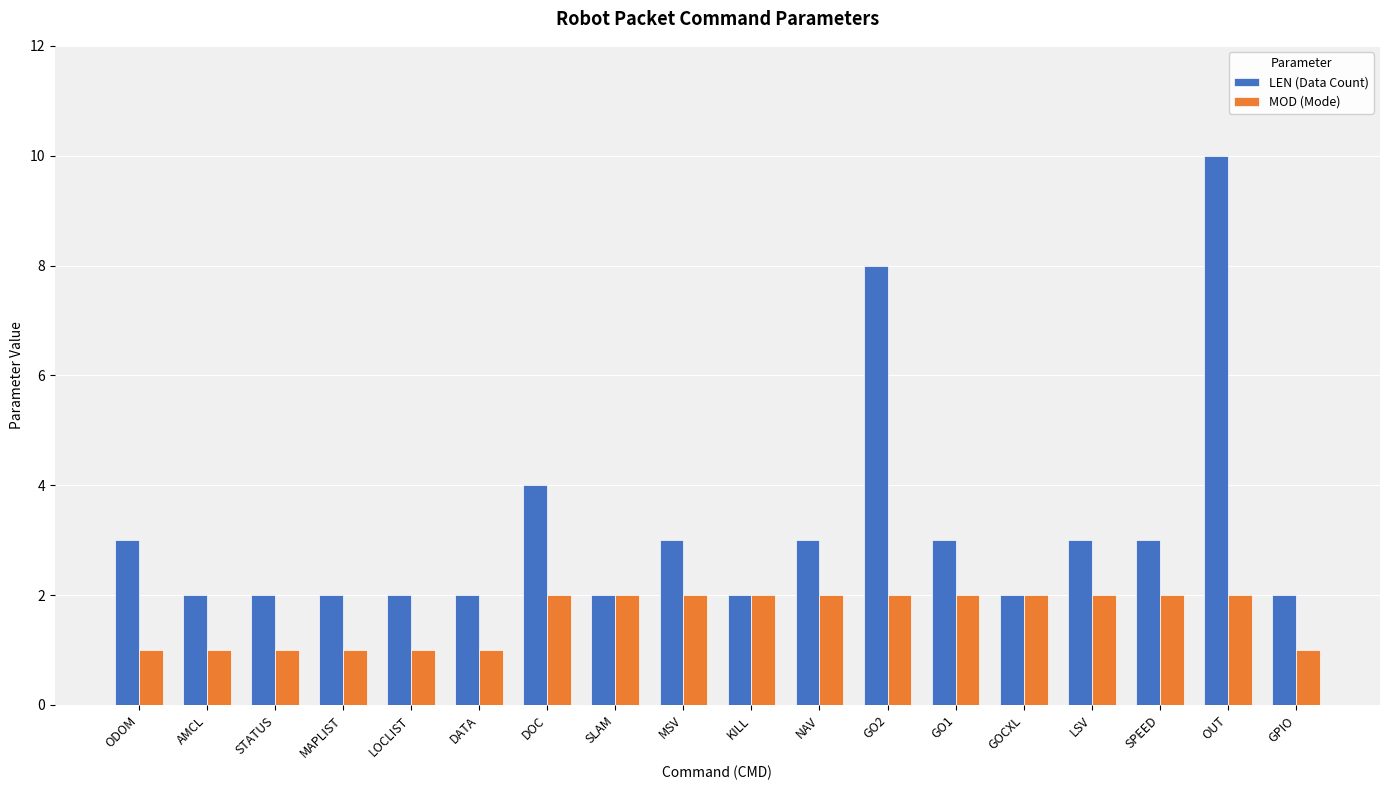

How many data points does each series have?

18